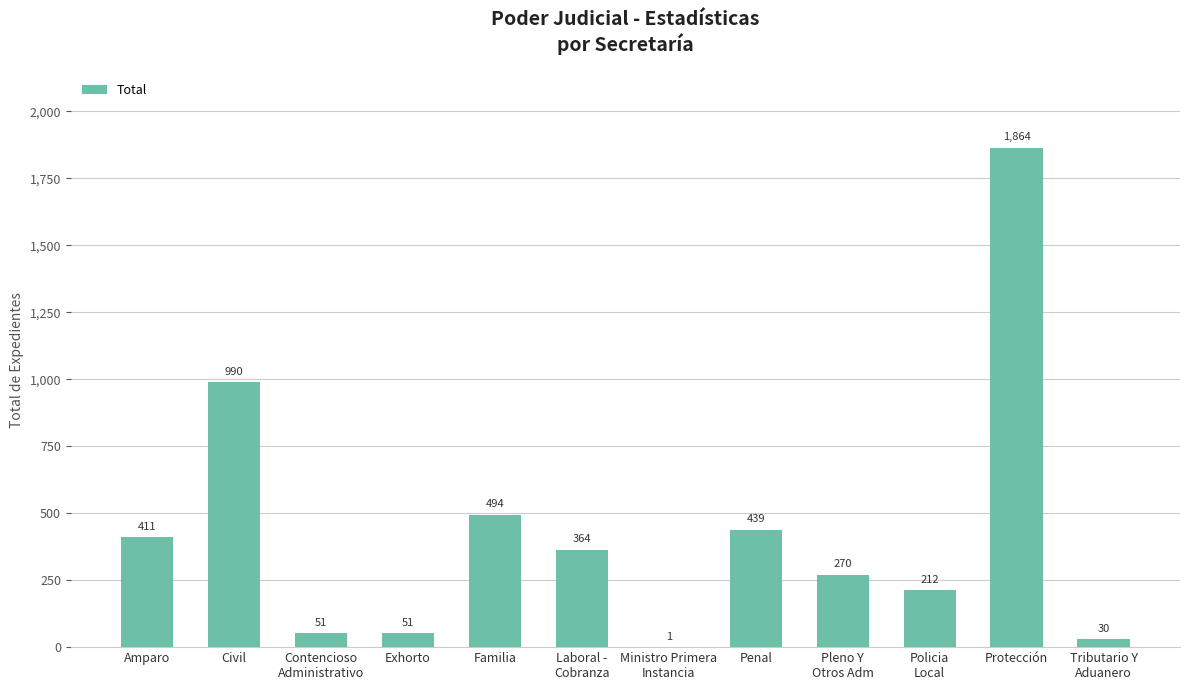

Count the number of categories in the chart.

12